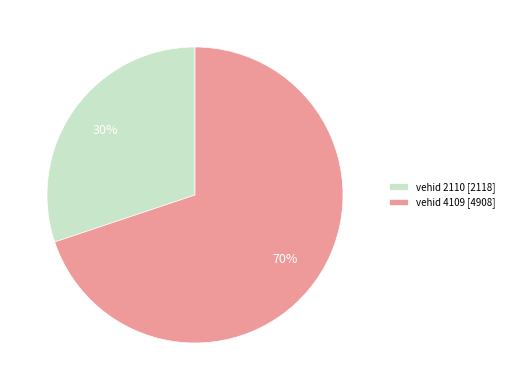

True or false: vehid 2110 [2118] accounts for 42% of the total.

False